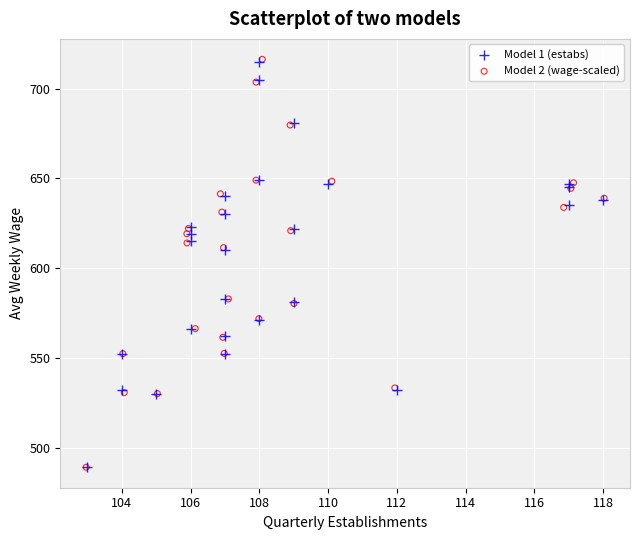

What are all the series names shown in the legend?

Model 1 (estabs), Model 2 (wage-scaled)